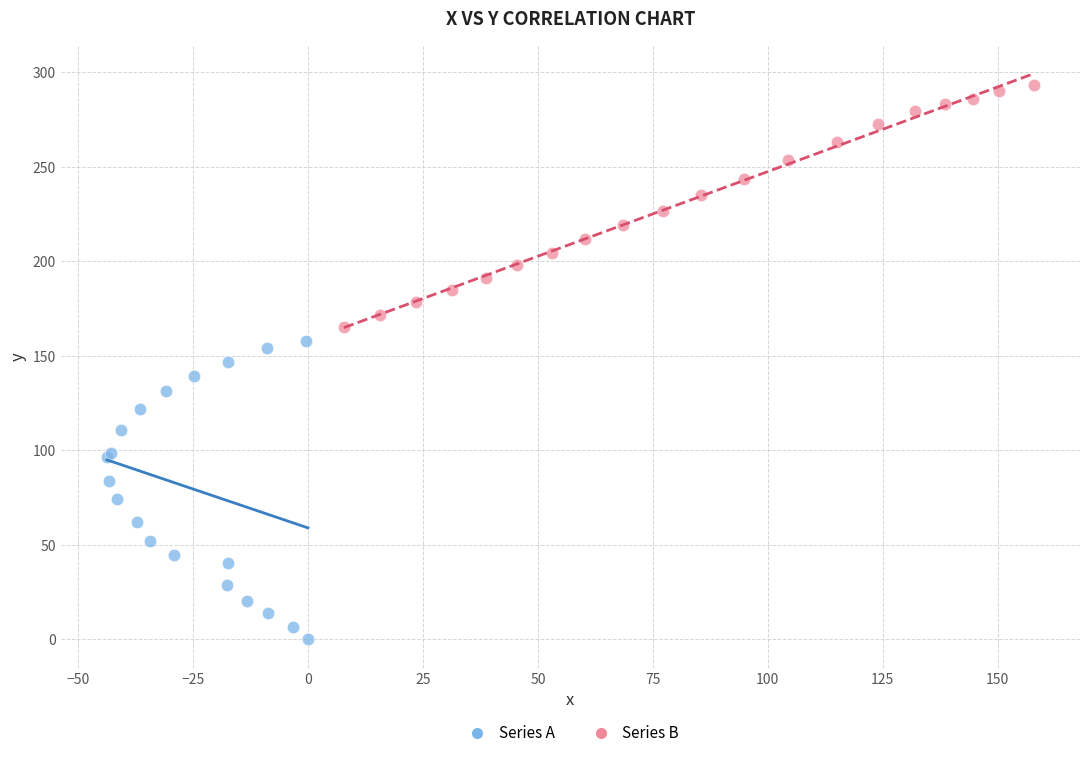

Which series has the largest Y range (max minus min)?

Series A